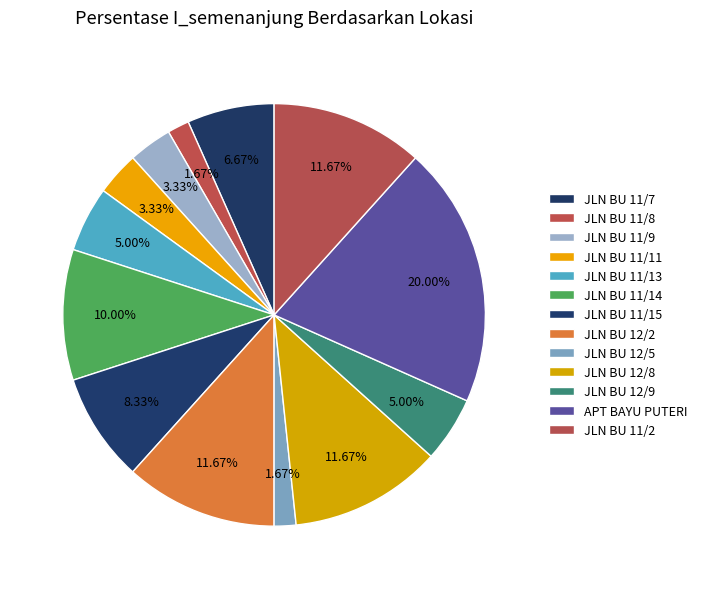

What is the change in value from JLN BU 12/5 to JLN BU 12/8?

+6